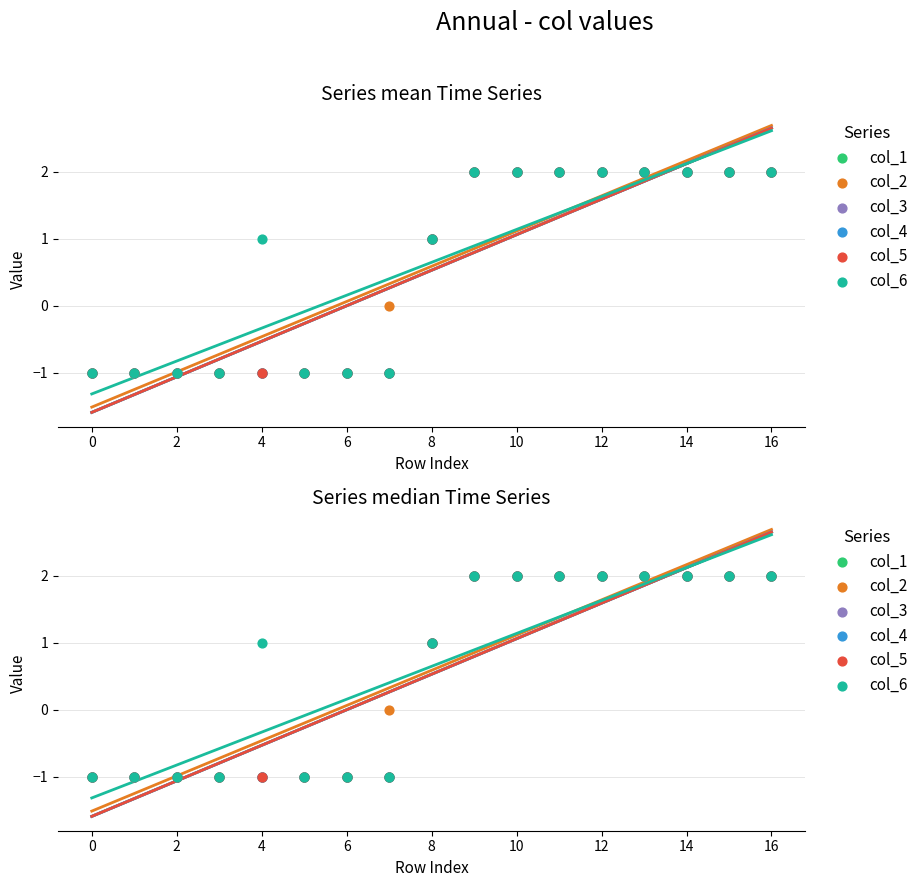

Which series contains the lowest Y value?

col_1